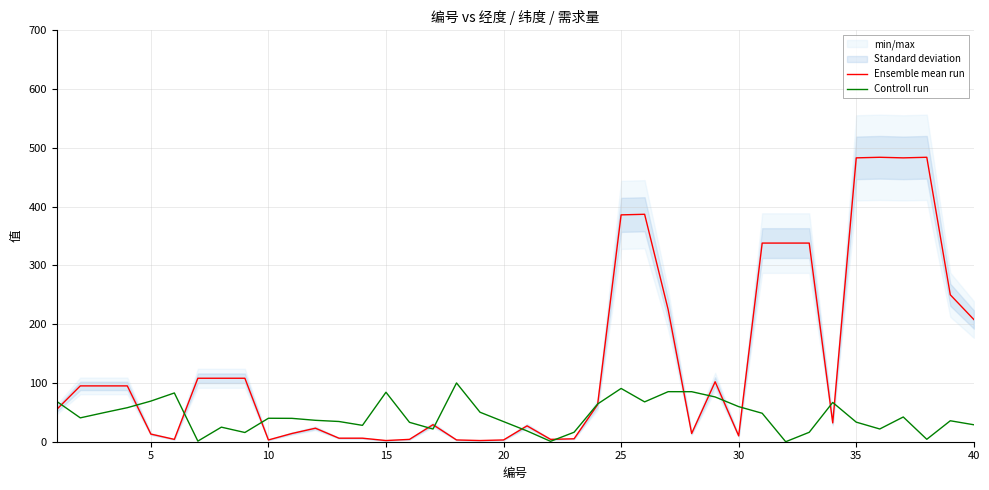

What is the greatest value displayed?

484.0